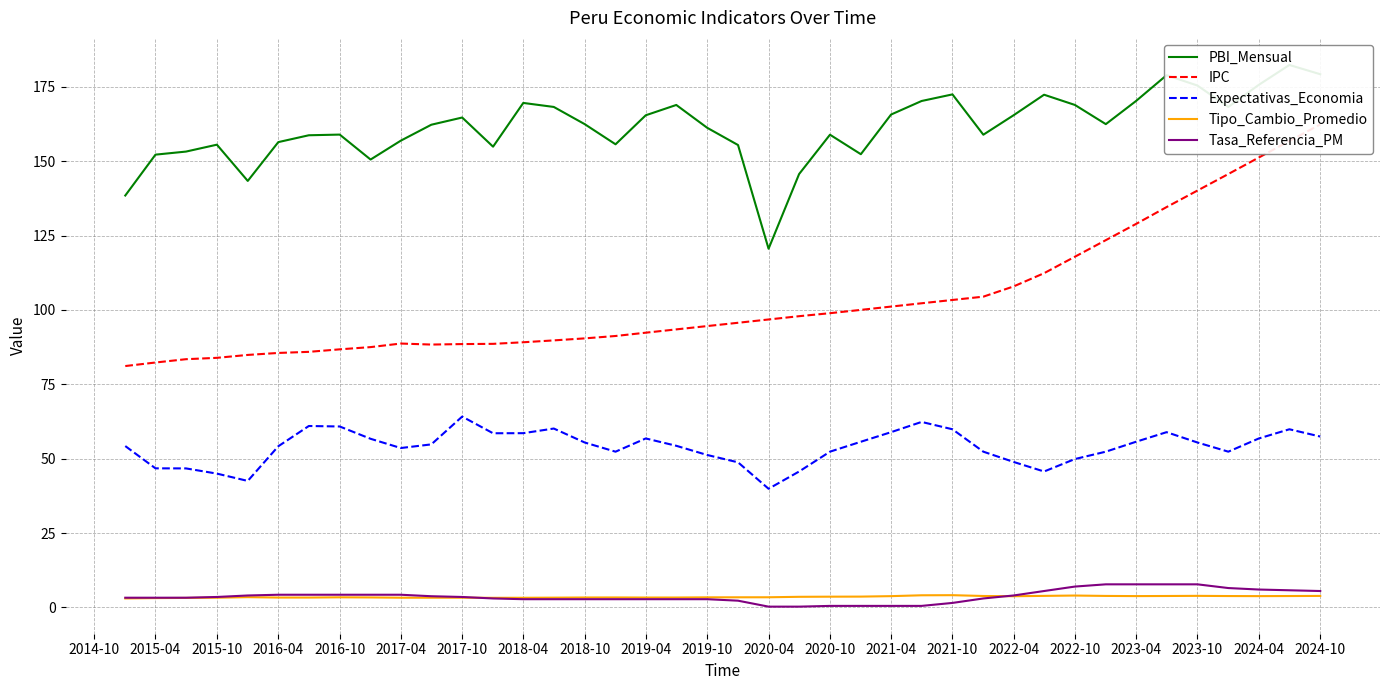

What is the difference between the maximum and minimum values in the Tipo_Cambio_Promedio series?

1.1